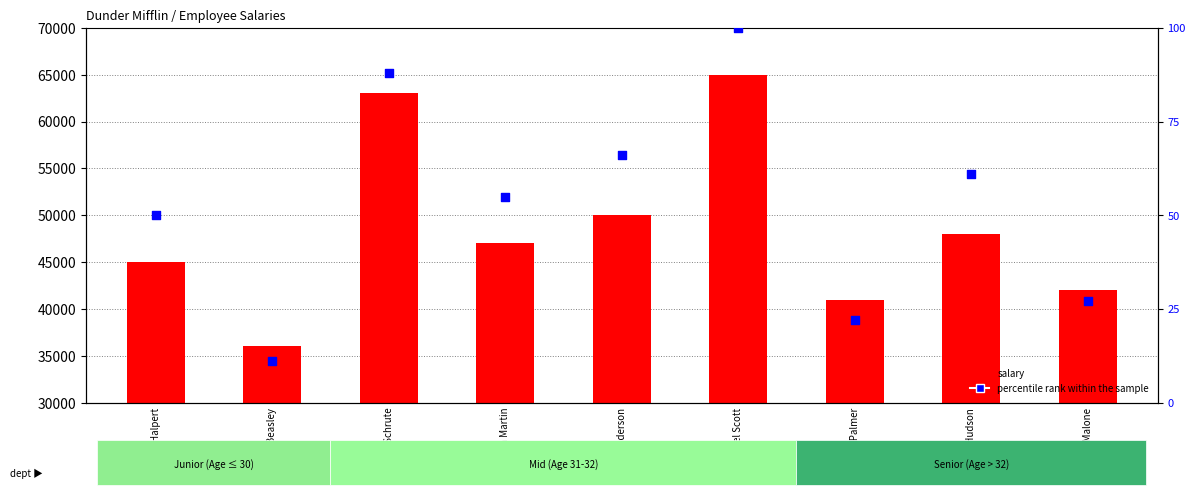

At which category is the sum across all series the highest?

Michael Scott